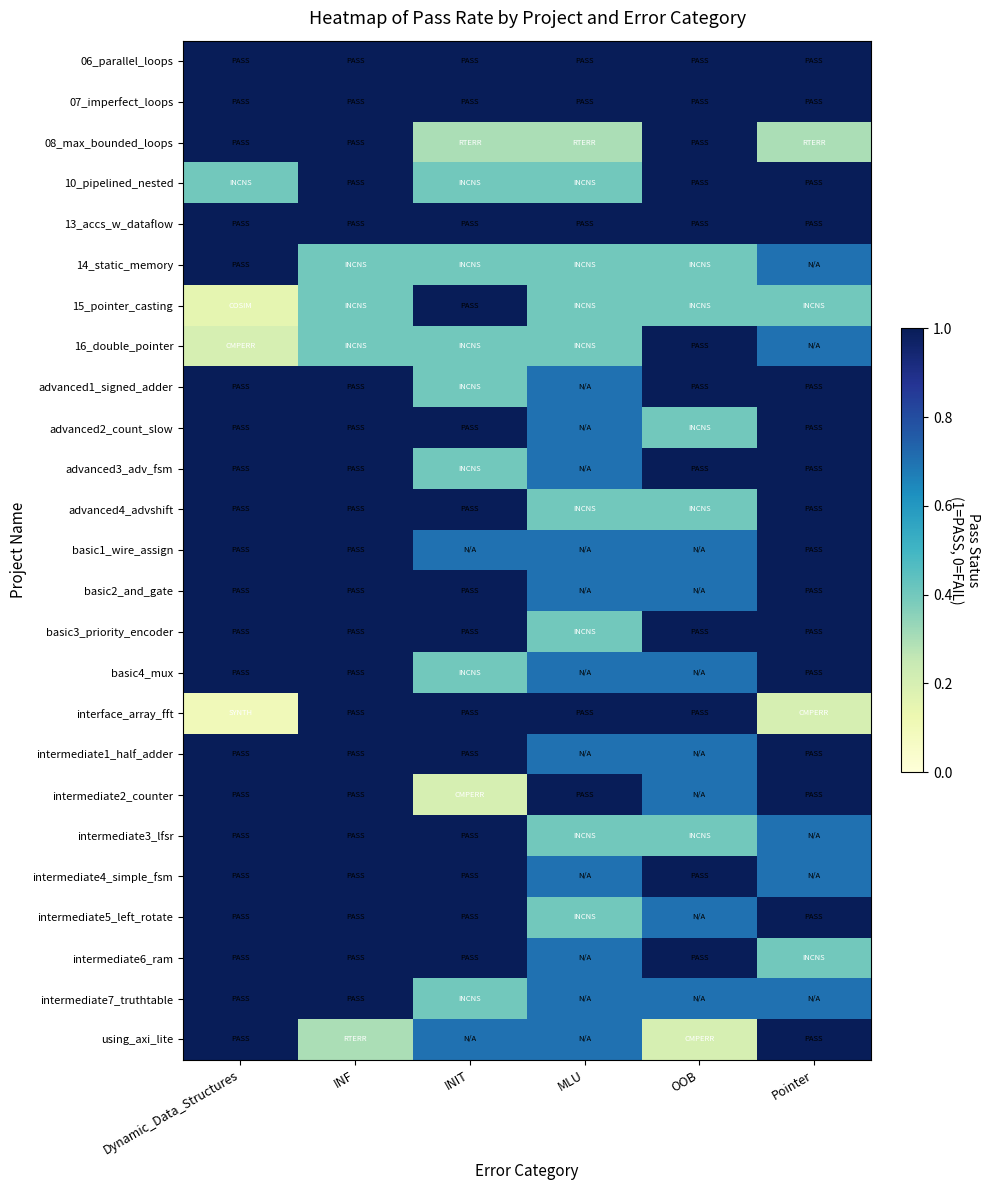

Which series changed the most between MLU and Pointer?

interface_array_fft